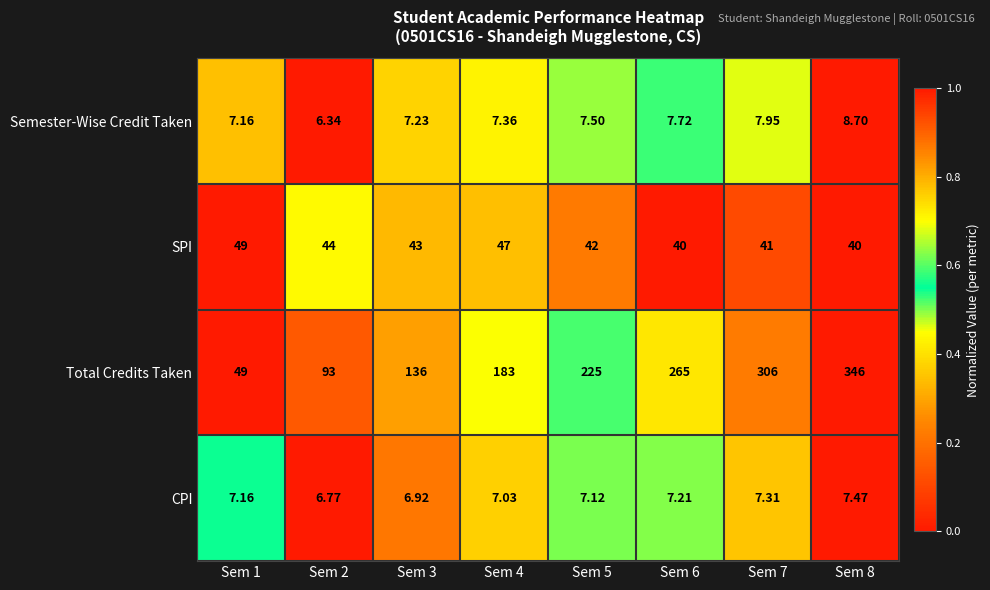

Which series has the widest spread of values?

Total Credits Taken